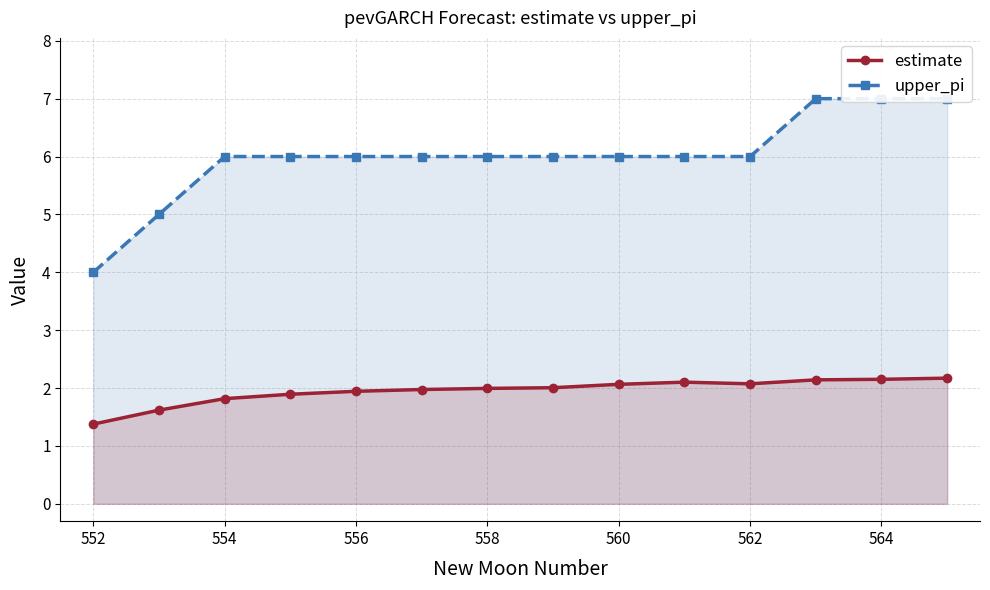

Where is estimate nearest to the value 1?

552